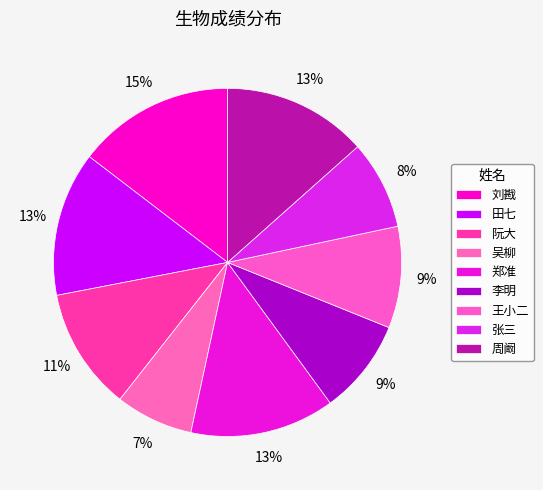

Do 张三 and 阮大 together represent more than half of the pie?

No